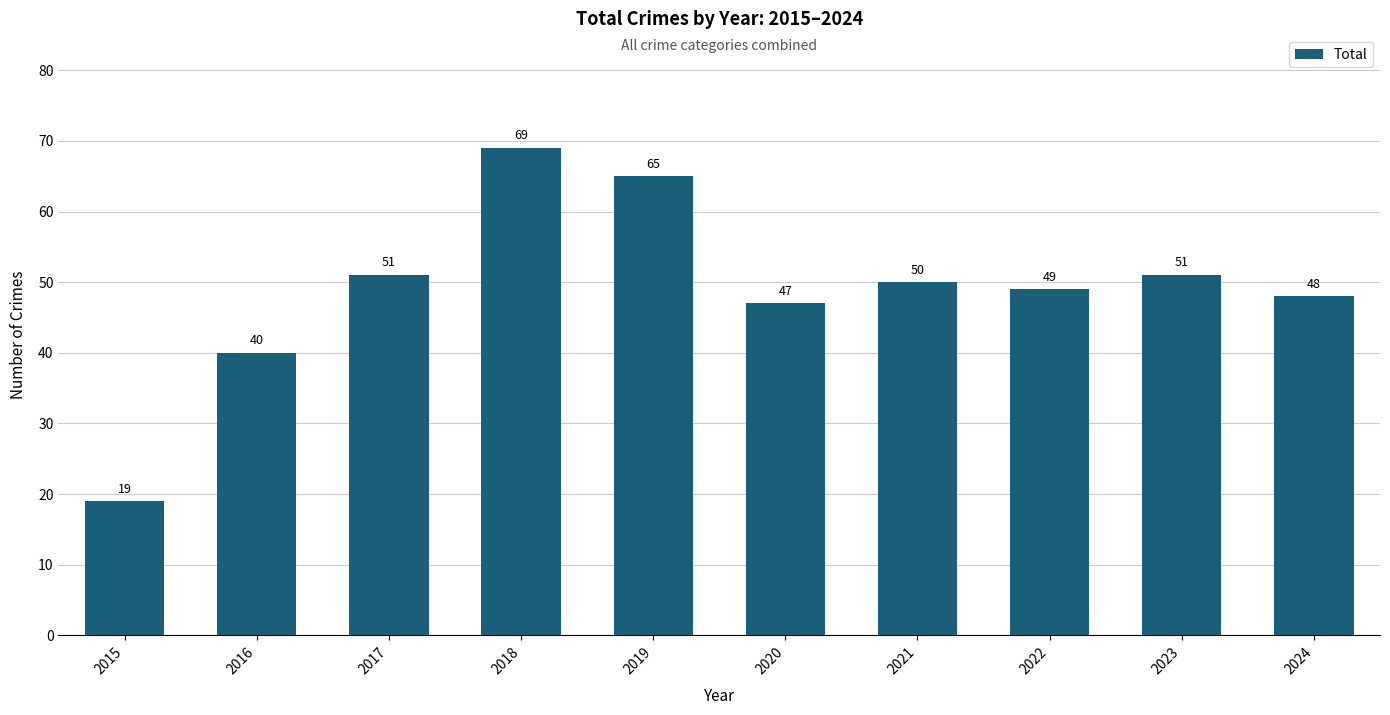

Count the number of categories in the chart.

10